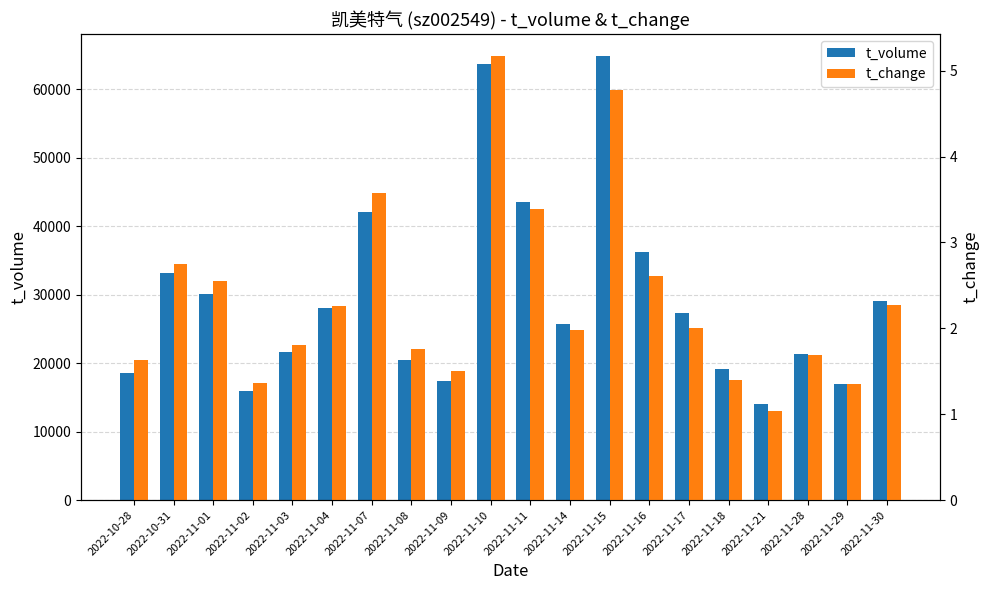

At which category is the sum across all series the highest?

2022-11-15